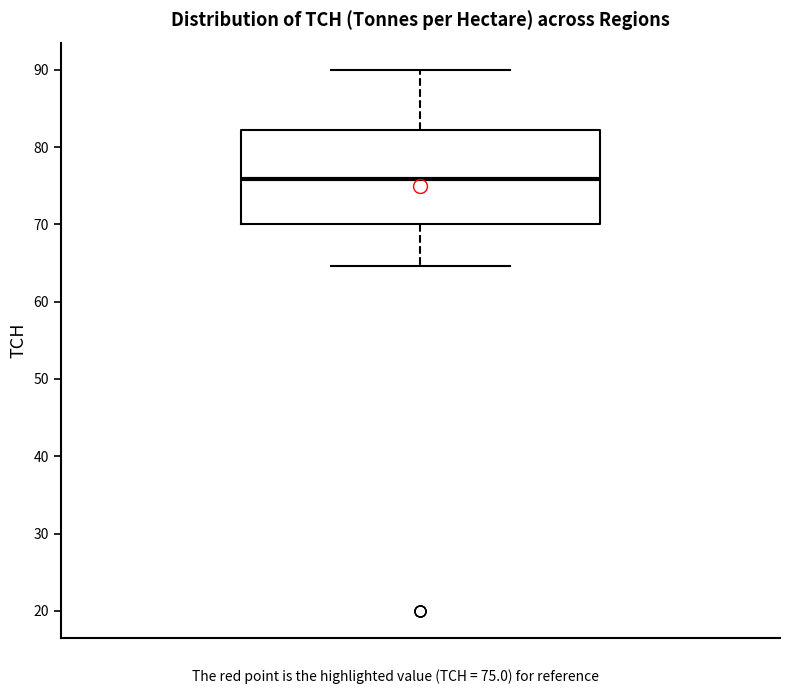

Read this box plot against the y-axis: the position of the median line, the range covered by the box, and the ends of both whiskers. The values are not printed on the chart, so give them approximately, as read against the axis.

median 76, box 70 to 82, whiskers 65 to 90